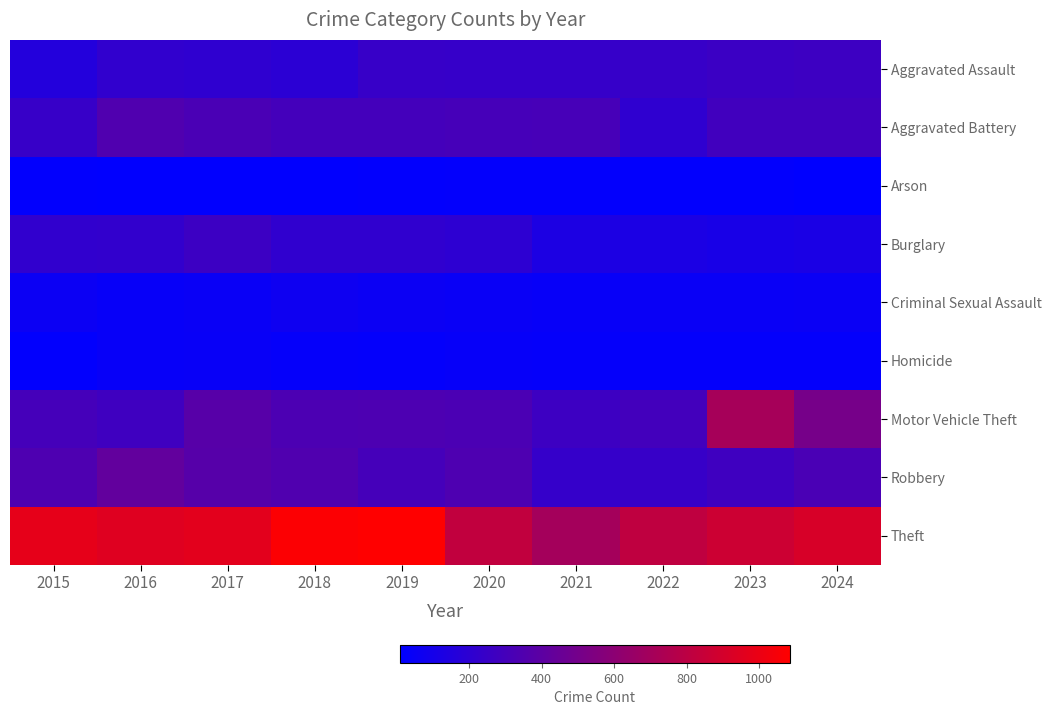

Reading left to right, list all the values displayed in this chart.

Aggravated Assault: 2015=160	2016=216	2017=207	2018=190	2019=244	2020=237	2021=237	2022=241	2023=260	2024=269
Aggravated Battery: 2015=241	2016=348	2017=322	2018=296	2019=298	2020=307	2021=308	2022=210	2023=285	2024=284
Arson: 2015=19	2016=17	2017=15	2018=16	2019=20	2020=23	2021=22	2022=18	2023=21	2024=9
Burglary: 2015=216	2016=222	2017=263	2018=213	2019=211	2020=202	2021=129	2022=126	2023=110	2024=119
Criminal Sexual Assault: 2015=59	2016=41	2017=47	2018=69	2019=58	2020=49	2021=42	2022=47	2023=47	2024=54
Homicide: 2015=18	2016=40	2017=44	2018=33	2019=29	2020=38	2021=32	2022=26	2023=30	2024=27
Motor Vehicle Theft: 2015=303	2016=274	2017=376	2018=329	2019=334	2020=328	2021=266	2022=294	2023=707	2024=509
Robbery: 2015=339	2016=423	2017=372	2018=348	2019=300	2020=339	2021=234	2022=244	2023=277	2024=321
Theft: 2015=978	2016=948	2017=966	2018=1070	2019=1085	2020=821	2021=699	2022=814	2023=869	2024=914